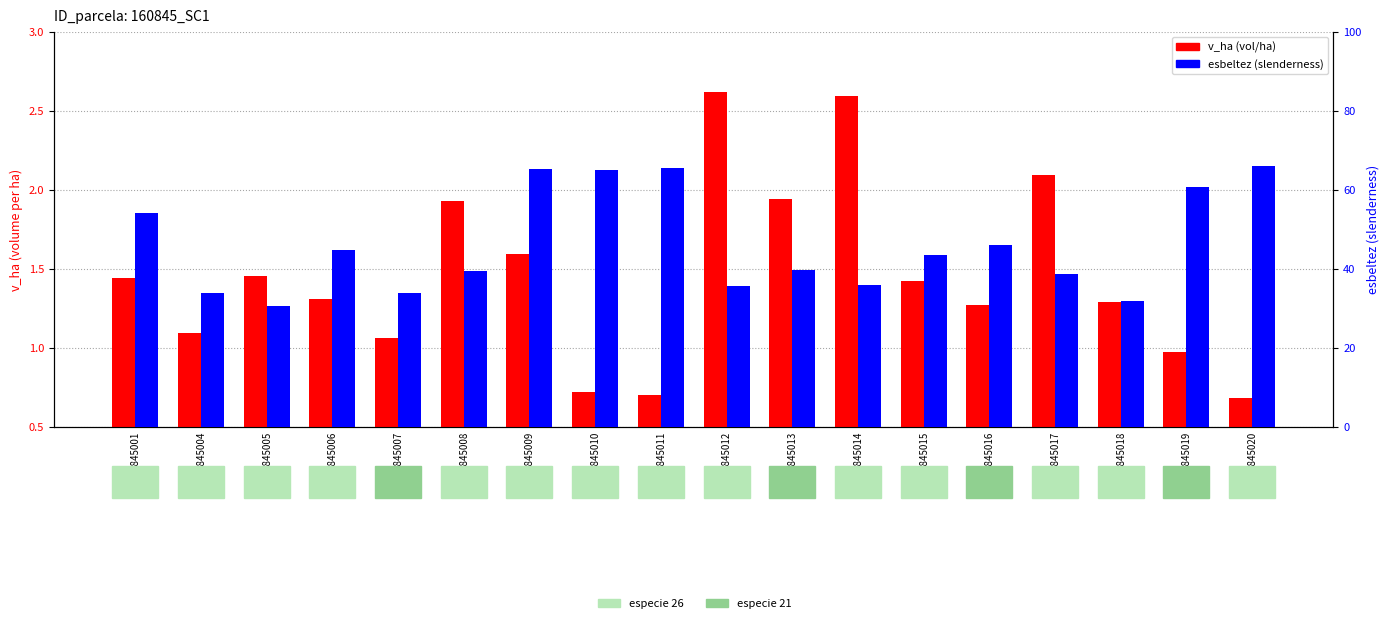

What is the difference between the esbeltez (slenderness) values at 160845020 and 160845006?

21.3